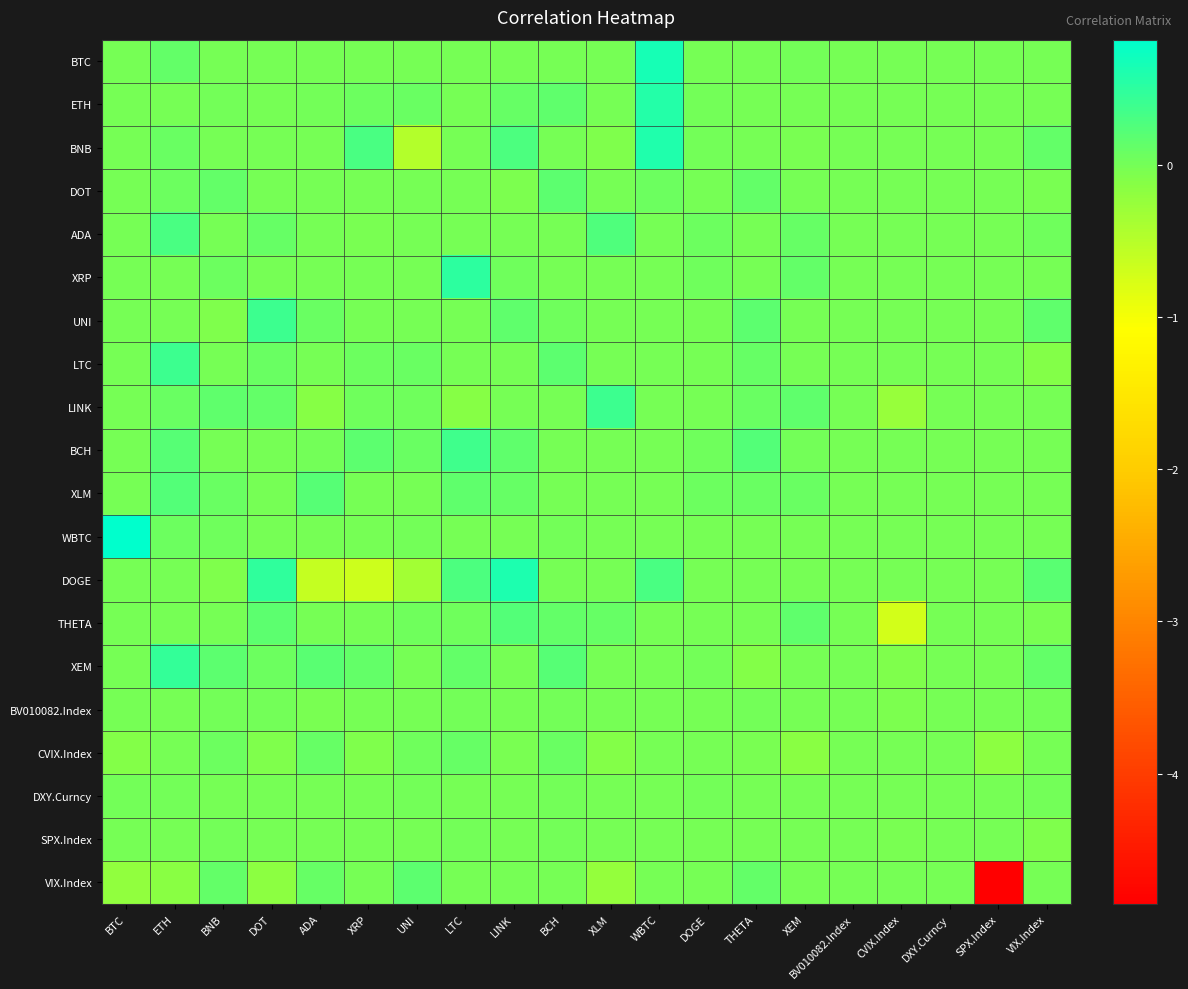

Reading right to left, transcribe all the data shown in this chart.

BTC: VIX.Index=0.0	SPX.Index=0.0	DXY.Curncy=0.0	CVIX.Index=0.0	BV010082.Index=0.0	XEM=0.0	THETA=0.0	DOGE=0.0	WBTC=0.7	XLM=0.0	BCH=0.0	LINK=0.0	LTC=0.0	UNI=0.0	XRP=0.0	ADA=0.0	DOT=0.0	BNB=0.0	ETH=0.1	BTC=0.0
ETH: VIX.Index=0.0	SPX.Index=0.0	DXY.Curncy=0.0	CVIX.Index=0.0	BV010082.Index=0.0	XEM=0.0	THETA=0.0	DOGE=0.0	WBTC=0.6	XLM=0.0	BCH=0.1	LINK=0.1	LTC=0.0	UNI=0.1	XRP=0.0	ADA=0.0	DOT=0.0	BNB=0.0	ETH=0.0	BTC=0.0
BNB: VIX.Index=0.1	SPX.Index=0.0	DXY.Curncy=0.0	CVIX.Index=0.0	BV010082.Index=0.0	XEM=-0.0	THETA=0.0	DOGE=0.0	WBTC=0.6	XLM=-0.1	BCH=0.0	LINK=0.3	LTC=0.0	UNI=-0.5	XRP=0.3	ADA=-0.0	DOT=0.0	BNB=0.0	ETH=0.1	BTC=0.0
DOT: VIX.Index=-0.0	SPX.Index=0.0	DXY.Curncy=0.0	CVIX.Index=0.0	BV010082.Index=0.0	XEM=0.0	THETA=0.1	DOGE=0.0	WBTC=0.1	XLM=0.0	BCH=0.2	LINK=-0.1	LTC=0.0	UNI=0.0	XRP=0.0	ADA=0.0	DOT=0.0	BNB=0.1	ETH=0.0	BTC=0.0
ADA: VIX.Index=0.0	SPX.Index=0.0	DXY.Curncy=0.0	CVIX.Index=0.0	BV010082.Index=0.0	XEM=0.1	THETA=0.0	DOGE=0.1	WBTC=0.0	XLM=0.3	BCH=0.0	LINK=0.0	LTC=0.0	UNI=0.0	XRP=-0.0	ADA=0.0	DOT=0.1	BNB=0.0	ETH=0.3	BTC=0.0
XRP: VIX.Index=0.0	SPX.Index=0.0	DXY.Curncy=0.0	CVIX.Index=0.0	BV010082.Index=0.0	XEM=0.1	THETA=0.0	DOGE=0.0	WBTC=0.0	XLM=0.0	BCH=0.0	LINK=0.0	LTC=0.5	UNI=0.0	XRP=0.0	ADA=0.0	DOT=0.0	BNB=0.1	ETH=0.0	BTC=0.0
UNI: VIX.Index=0.2	SPX.Index=0.0	DXY.Curncy=0.0	CVIX.Index=0.0	BV010082.Index=0.0	XEM=0.0	THETA=0.2	DOGE=0.0	WBTC=0.0	XLM=0.0	BCH=0.0	LINK=0.2	LTC=0.0	UNI=0.0	XRP=0.0	ADA=0.1	DOT=0.4	BNB=-0.1	ETH=0.0	BTC=0.0
LTC: VIX.Index=-0.1	SPX.Index=0.0	DXY.Curncy=0.0	CVIX.Index=0.0	BV010082.Index=0.0	XEM=0.0	THETA=0.1	DOGE=0.0	WBTC=0.0	XLM=0.0	BCH=0.2	LINK=0.0	LTC=0.0	UNI=0.1	XRP=0.1	ADA=0.0	DOT=0.1	BNB=0.0	ETH=0.4	BTC=0.0
LINK: VIX.Index=0.0	SPX.Index=0.0	DXY.Curncy=0.0	CVIX.Index=-0.2	BV010082.Index=0.0	XEM=0.2	THETA=0.1	DOGE=-0.0	WBTC=0.0	XLM=0.4	BCH=0.0	LINK=0.0	LTC=-0.1	UNI=0.0	XRP=0.0	ADA=-0.1	DOT=0.1	BNB=0.1	ETH=0.1	BTC=0.0
BCH: VIX.Index=0.0	SPX.Index=0.0	DXY.Curncy=0.0	CVIX.Index=0.0	BV010082.Index=0.0	XEM=0.0	THETA=0.2	DOGE=0.0	WBTC=0.0	XLM=0.0	BCH=0.0	LINK=0.1	LTC=0.4	UNI=0.1	XRP=0.2	ADA=0.0	DOT=0.0	BNB=0.0	ETH=0.2	BTC=0.0
XLM: VIX.Index=0.0	SPX.Index=0.0	DXY.Curncy=0.0	CVIX.Index=0.0	BV010082.Index=0.0	XEM=0.1	THETA=0.1	DOGE=0.1	WBTC=0.0	XLM=0.0	BCH=0.0	LINK=0.1	LTC=0.1	UNI=0.0	XRP=0.0	ADA=0.2	DOT=0.0	BNB=0.1	ETH=0.2	BTC=0.0
WBTC: VIX.Index=0.0	SPX.Index=0.0	DXY.Curncy=0.0	CVIX.Index=0.0	BV010082.Index=0.0	XEM=0.0	THETA=0.0	DOGE=0.0	WBTC=0.0	XLM=0.0	BCH=0.0	LINK=0.0	LTC=0.0	UNI=0.0	XRP=0.0	ADA=0.0	DOT=0.0	BNB=0.0	ETH=0.1	BTC=0.8
DOGE: VIX.Index=0.2	SPX.Index=0.0	DXY.Curncy=0.0	CVIX.Index=0.0	BV010082.Index=0.0	XEM=0.0	THETA=0.0	DOGE=0.0	WBTC=0.3	XLM=0.0	BCH=0.0	LINK=0.6	LTC=0.3	UNI=-0.3	XRP=-0.7	ADA=-0.6	DOT=0.5	BNB=-0.1	ETH=0.0	BTC=0.0
THETA: VIX.Index=-0.0	SPX.Index=0.0	DXY.Curncy=0.0	CVIX.Index=-0.7	BV010082.Index=0.0	XEM=0.2	THETA=0.0	DOGE=0.0	WBTC=0.0	XLM=0.1	BCH=0.1	LINK=0.2	LTC=0.0	UNI=0.0	XRP=0.0	ADA=-0.0	DOT=0.2	BNB=0.0	ETH=0.0	BTC=0.0
XEM: VIX.Index=0.1	SPX.Index=0.0	DXY.Curncy=0.0	CVIX.Index=-0.1	BV010082.Index=0.0	XEM=0.0	THETA=-0.1	DOGE=0.0	WBTC=0.0	XLM=0.0	BCH=0.2	LINK=-0.0	LTC=0.1	UNI=0.0	XRP=0.1	ADA=0.2	DOT=0.0	BNB=0.2	ETH=0.4	BTC=0.0
BV010082.Index: VIX.Index=0.0	SPX.Index=0.0	DXY.Curncy=0.0	CVIX.Index=-0.1	BV010082.Index=0.0	XEM=-0.0	THETA=0.0	DOGE=-0.0	WBTC=0.0	XLM=0.0	BCH=0.0	LINK=0.0	LTC=0.0	UNI=-0.0	XRP=-0.0	ADA=-0.0	DOT=0.0	BNB=0.0	ETH=-0.0	BTC=0.0
CVIX.Index: VIX.Index=0.0	SPX.Index=-0.2	DXY.Curncy=0.0	CVIX.Index=0.0	BV010082.Index=0.0	XEM=-0.1	THETA=-0.0	DOGE=0.0	WBTC=0.0	XLM=-0.1	BCH=0.1	LINK=-0.0	LTC=0.1	UNI=0.0	XRP=-0.1	ADA=0.1	DOT=-0.1	BNB=0.1	ETH=0.0	BTC=-0.1
DXY.Curncy: VIX.Index=0.0	SPX.Index=0.0	DXY.Curncy=0.0	CVIX.Index=0.0	BV010082.Index=0.0	XEM=-0.0	THETA=0.0	DOGE=0.0	WBTC=0.0	XLM=0.0	BCH=0.0	LINK=0.0	LTC=0.0	UNI=0.0	XRP=0.0	ADA=-0.0	DOT=0.0	BNB=-0.0	ETH=0.0	BTC=0.0
SPX.Index: VIX.Index=-0.1	SPX.Index=0.0	DXY.Curncy=0.0	CVIX.Index=-0.0	BV010082.Index=0.0	XEM=-0.0	THETA=-0.0	DOGE=-0.0	WBTC=0.0	XLM=0.0	BCH=0.0	LINK=-0.0	LTC=0.0	UNI=0.0	XRP=-0.0	ADA=0.0	DOT=0.0	BNB=0.0	ETH=0.0	BTC=0.0
VIX.Index: VIX.Index=0.0	SPX.Index=-4.9	DXY.Curncy=0.0	CVIX.Index=0.0	BV010082.Index=0.0	XEM=0.0	THETA=0.1	DOGE=-0.0	WBTC=0.0	XLM=-0.2	BCH=0.0	LINK=0.0	LTC=0.0	UNI=0.2	XRP=0.0	ADA=0.1	DOT=-0.2	BNB=0.1	ETH=-0.2	BTC=-0.2